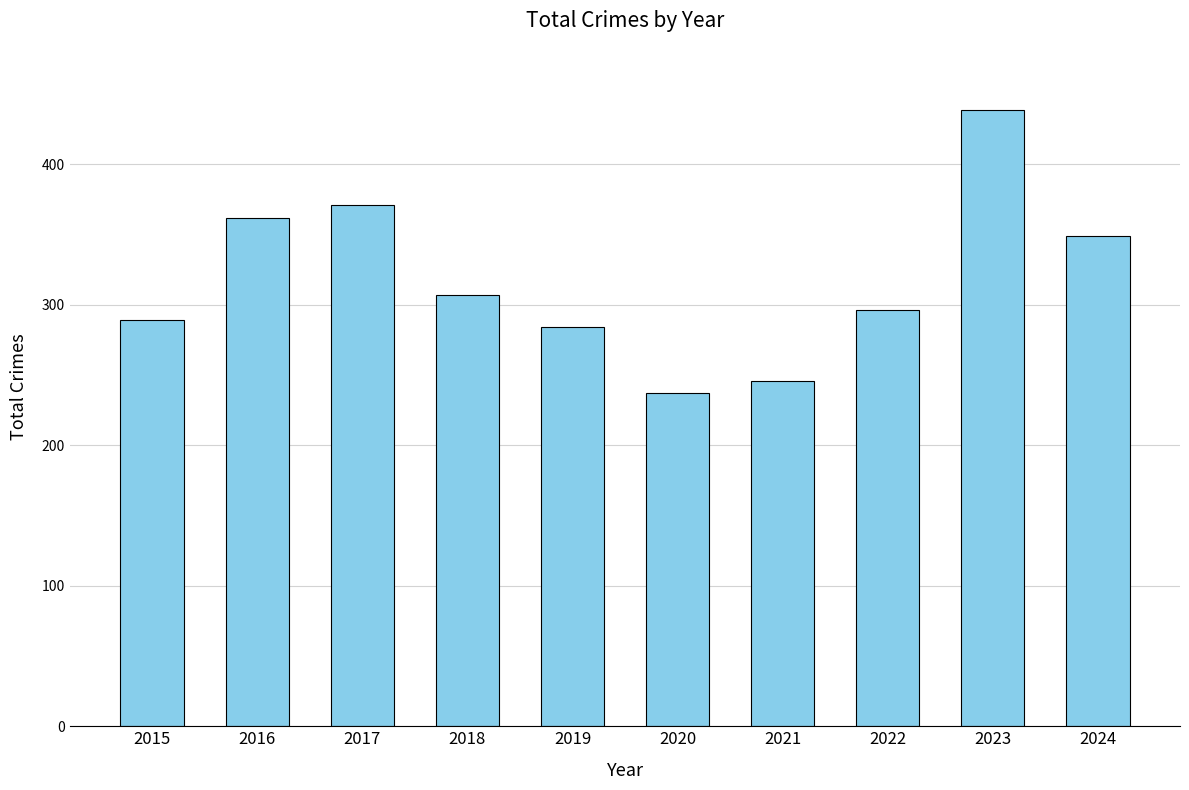

Are the bars horizontal?

No